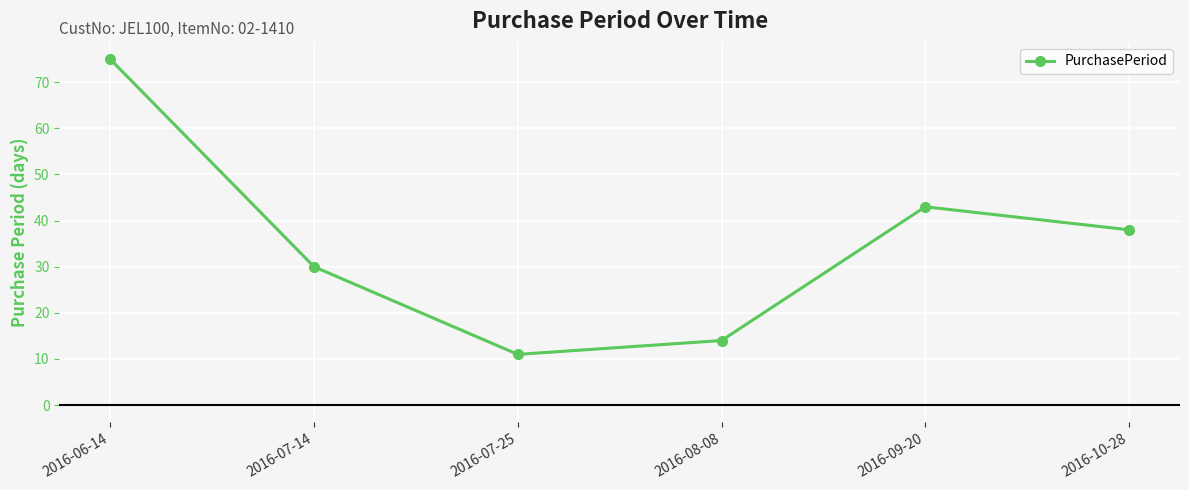

What is the change in value from 2016-06-14 to 2016-07-25?

-64